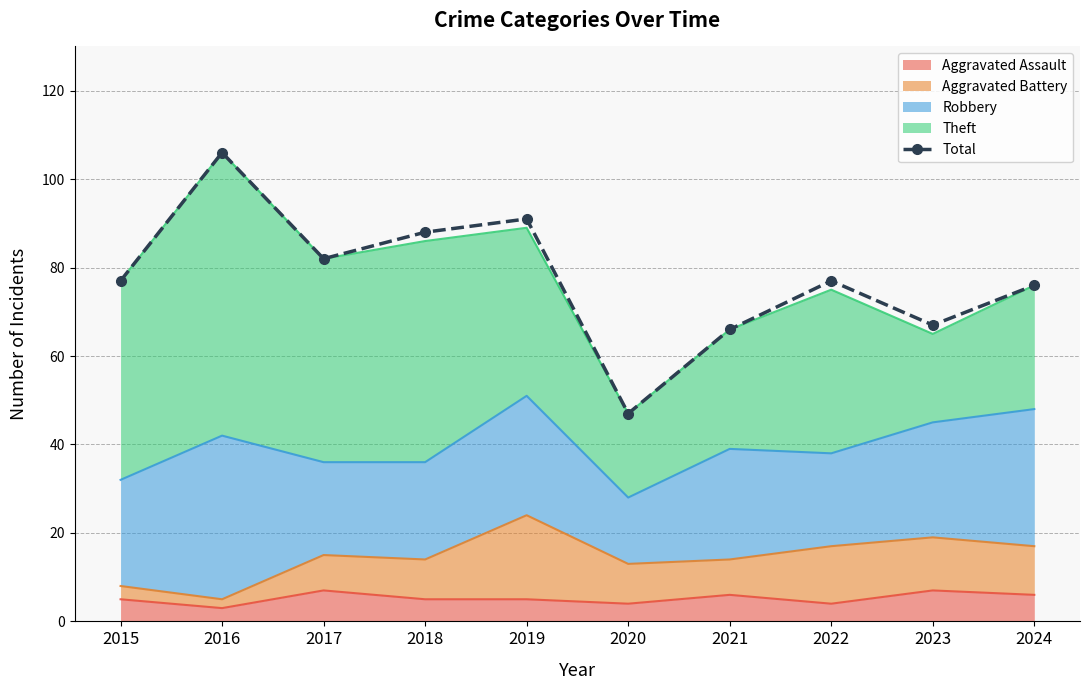

How many points are higher than both their immediate neighbors (excluding endpoints)?

3